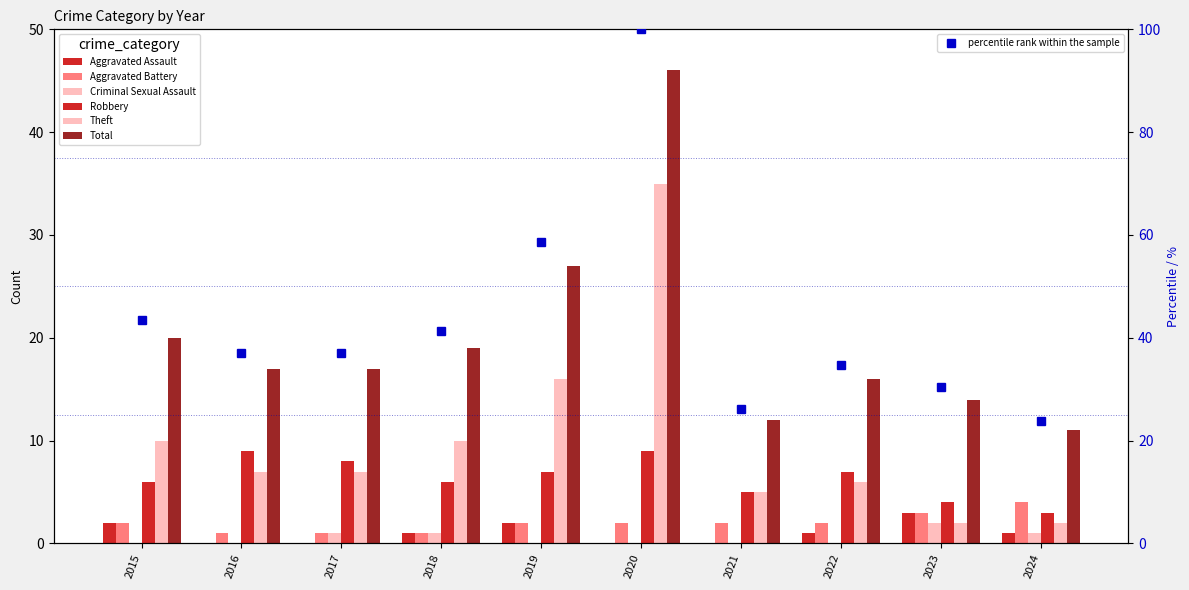

Which series has the widest spread of values?

Total